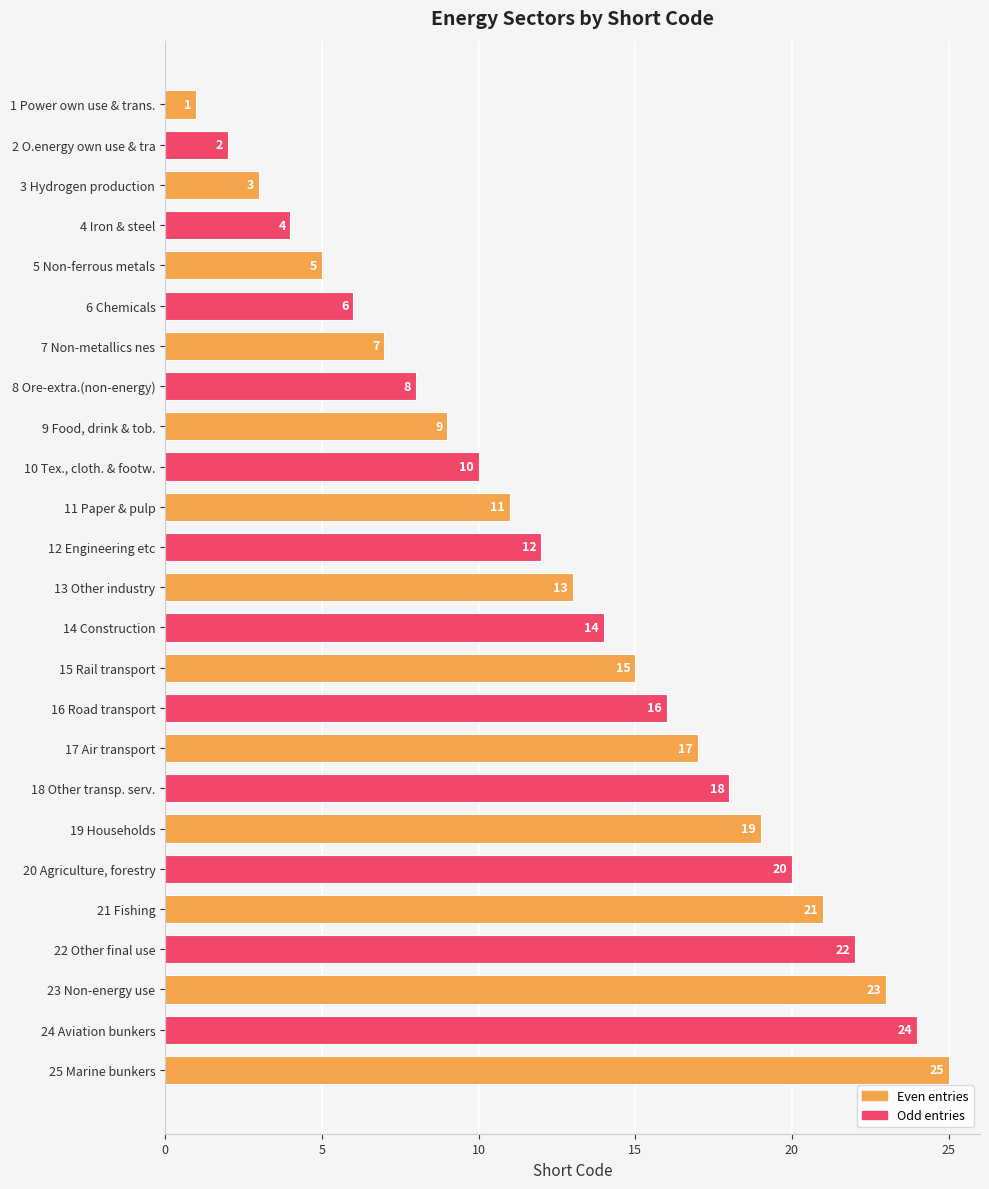

What is the ratio of the value at 24 Aviation bunkers to the value at 11 Paper & pulp?

2.2